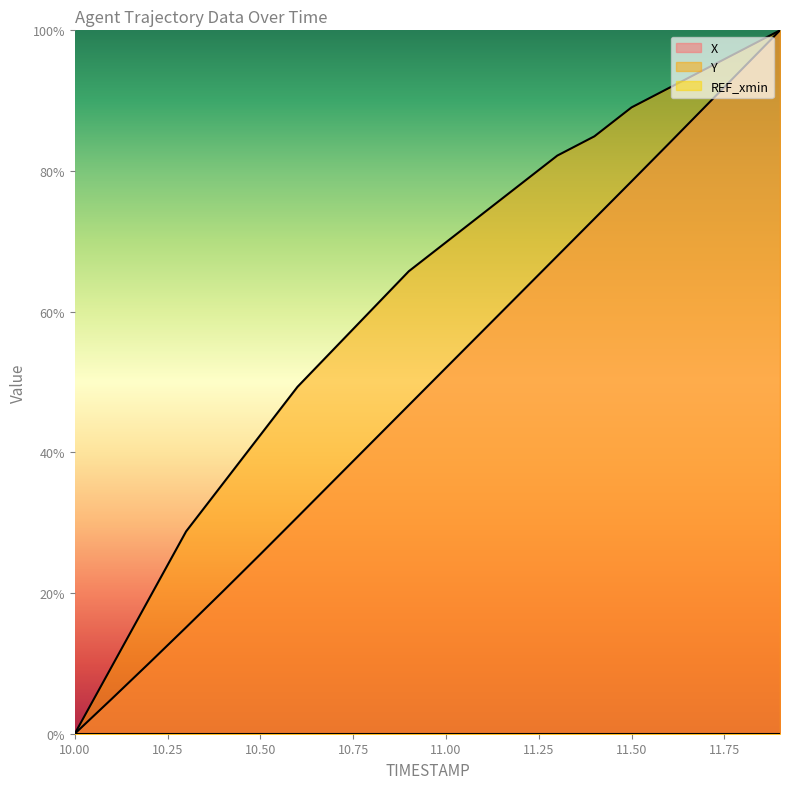

Is it true that Y equals 0.8 at 11.4?

True